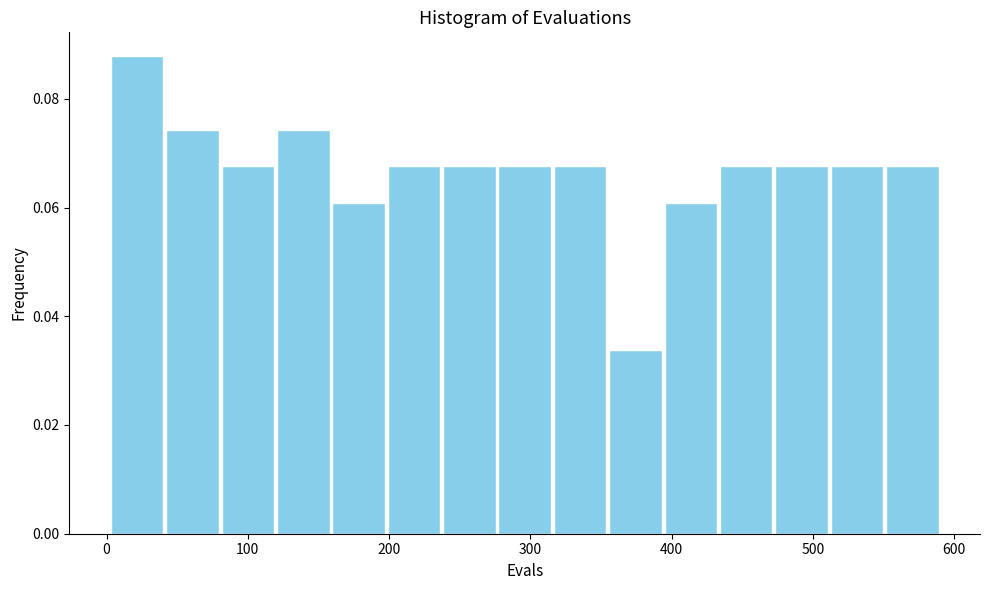

Around what value on the x-axis is the tallest bar? Give the approximate position of its centre, as read against the axis.

20